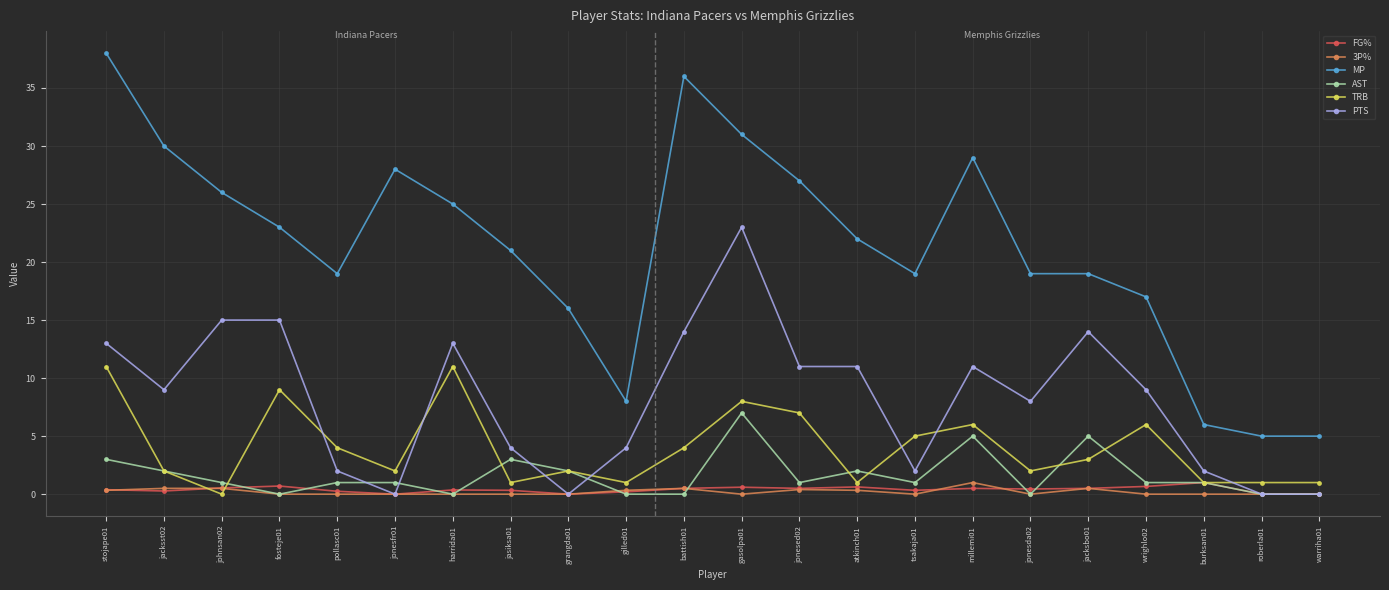

What value does the FG% series have at gilled01?

0.2